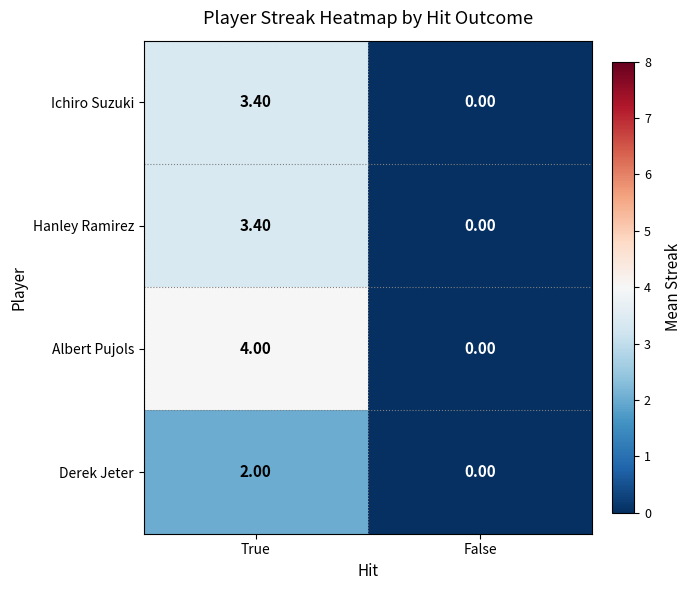

What is the difference between the maximum and minimum values in the Hanley Ramirez series?

3.4